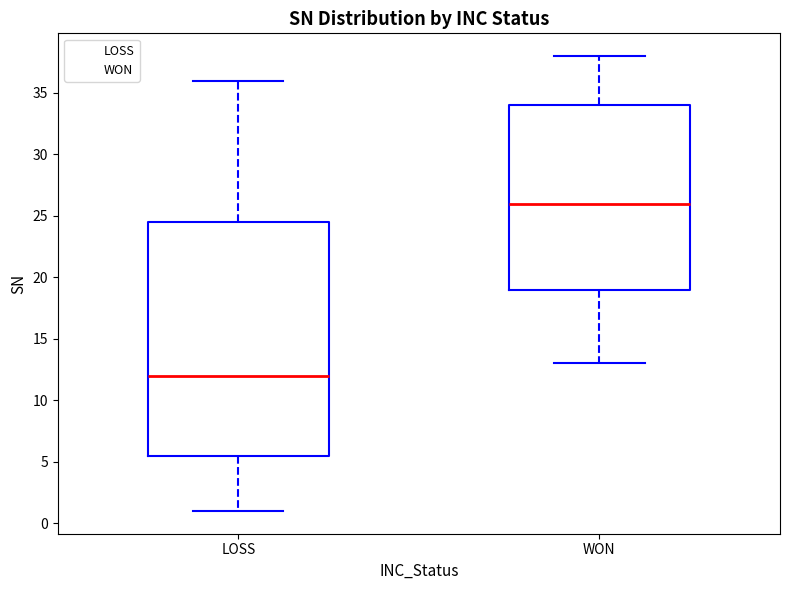

Where is the lower edge of the box for WON on the y-axis? The values are not printed on the chart, so give them approximately, as read against the axis.

19.0